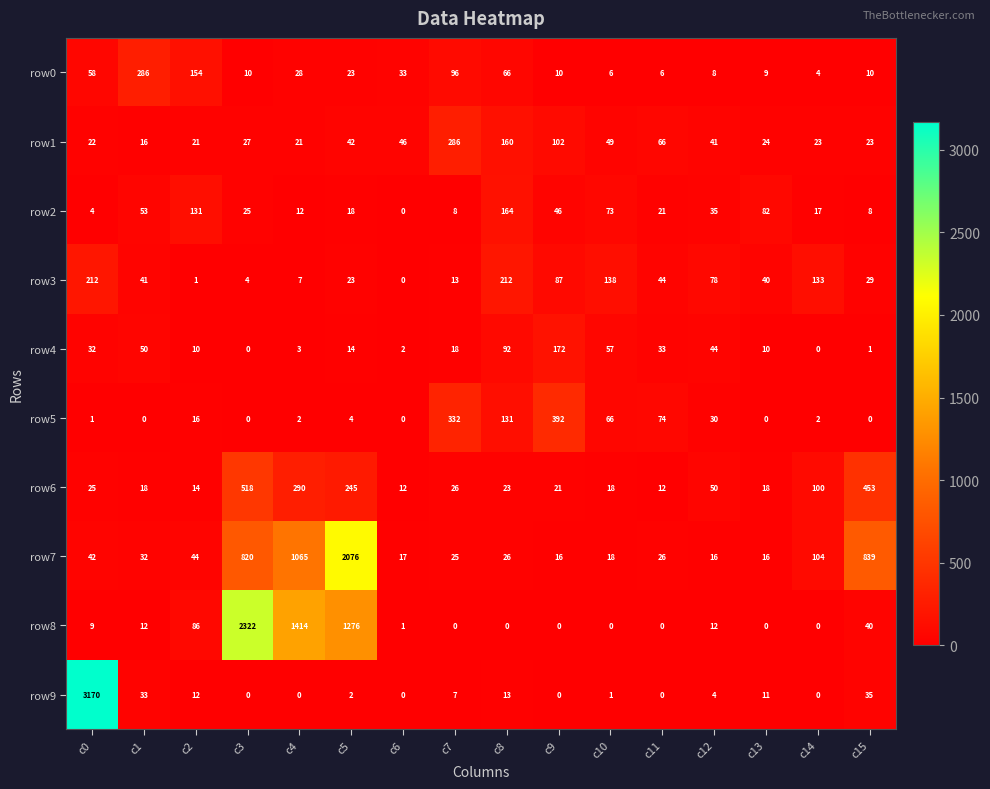

How many categories are shown in the chart?

16